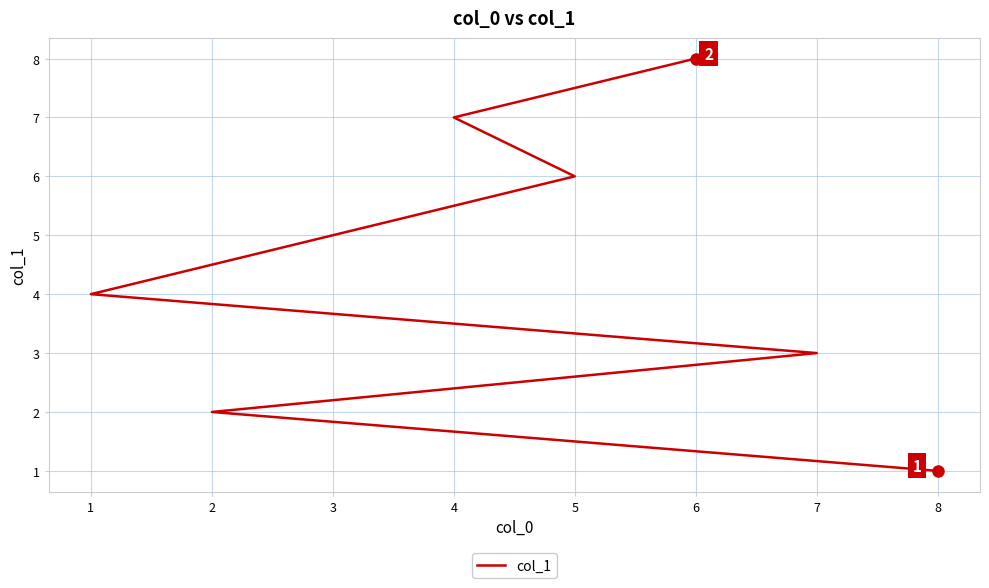

Where does the data first go above 5?

5